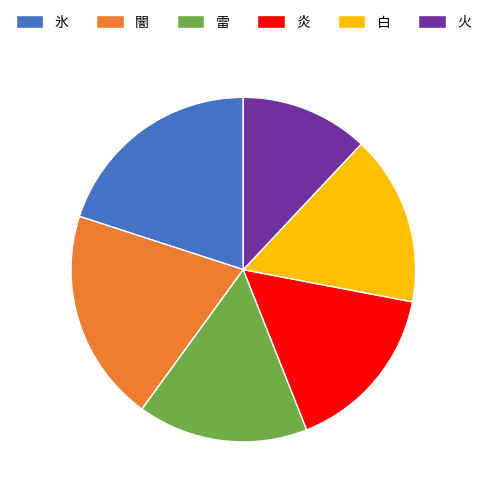

Combined, do 火 and 炎 account for over 50%?

No